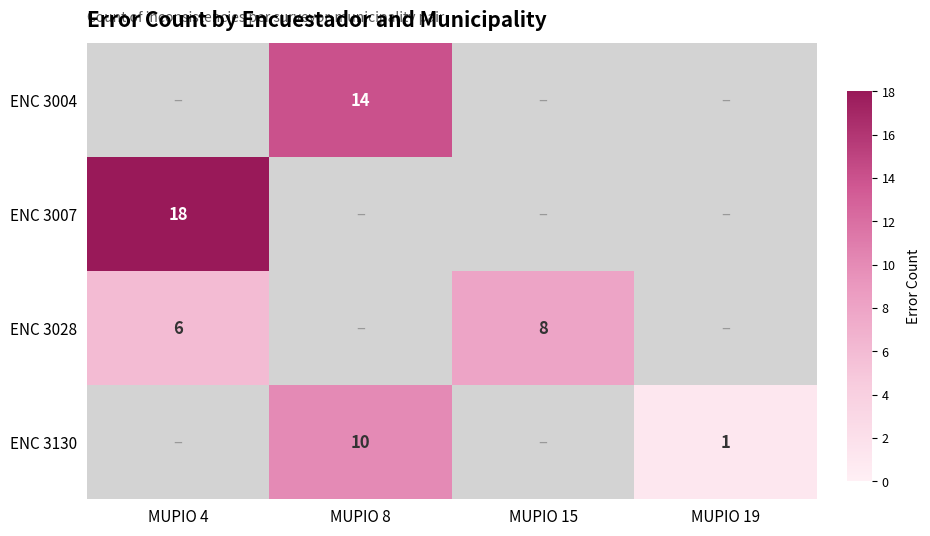

The ENC 3028 series shows 8 at MUPIO 15. True or false?

True